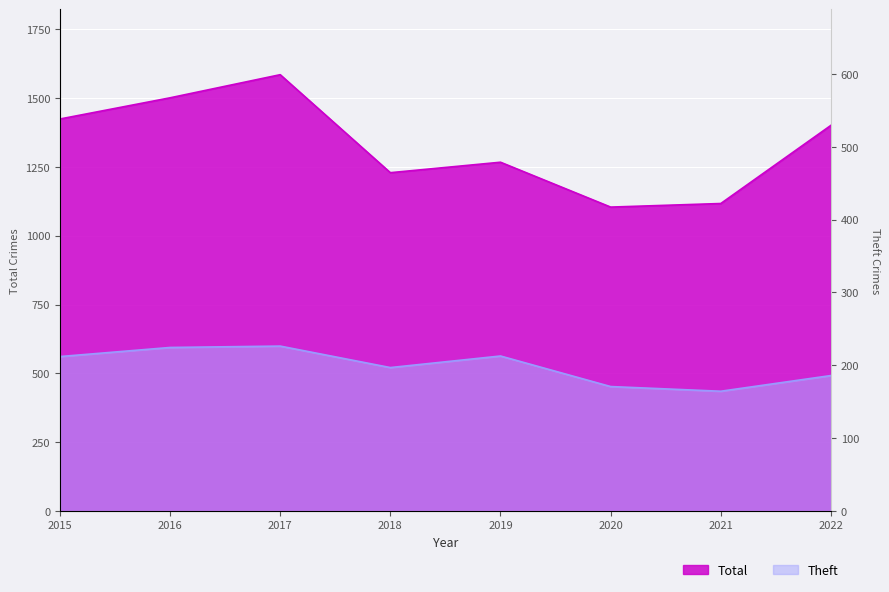

The Total series shows 1501 at 2016. True or false?

True